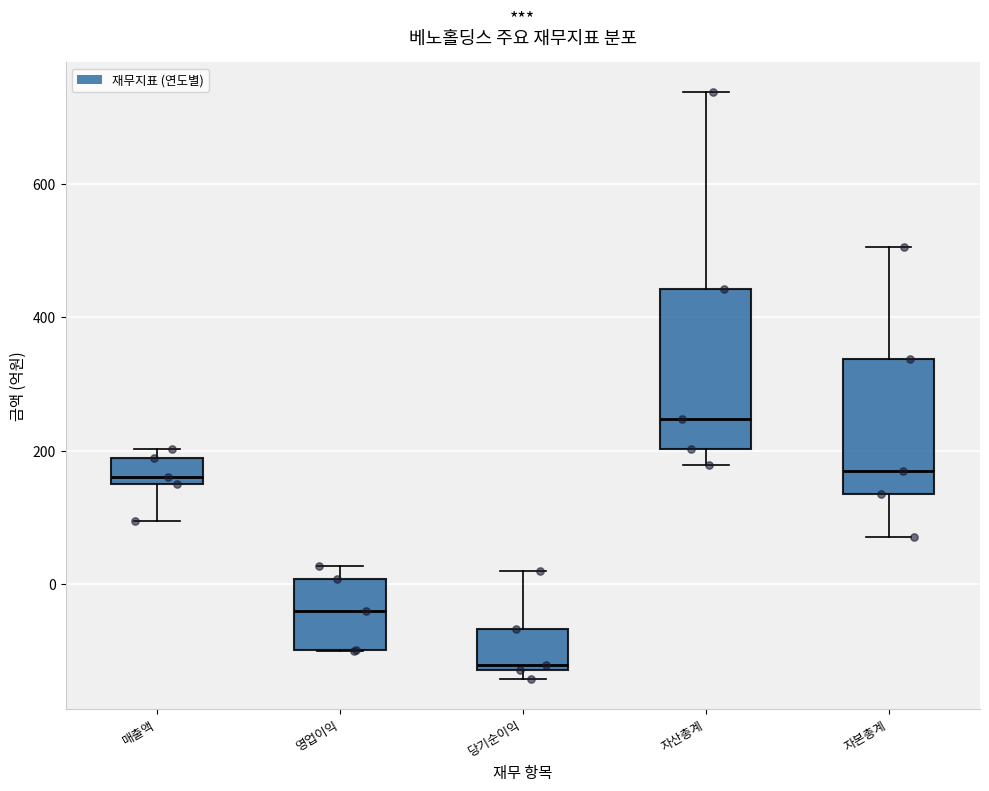

Reading left to right, read every box against the y-axis: the position of its median line, the range the box covers, and the ends of its whiskers. The values are not printed on the chart, so give them approximately, as read against the axis.

매출액: median 160 (just above the box's lower edge), box 160 to 180, whiskers 100 to 200
영업이익: median -40, box -100 to 0, whiskers -100 to 20
당기순이익: median -120 (just above the box's lower edge), box -120 to -60, whiskers -140 to 20
자산총계: median 240, box 200 to 440, whiskers 180 to 740
자본총계: median 180, box 140 to 340, whiskers 80 to 500